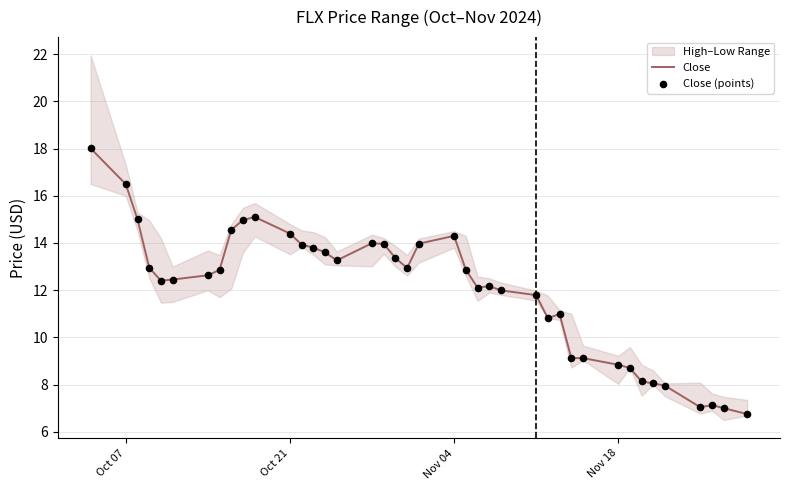

What is the maximum value for Close?

18.0